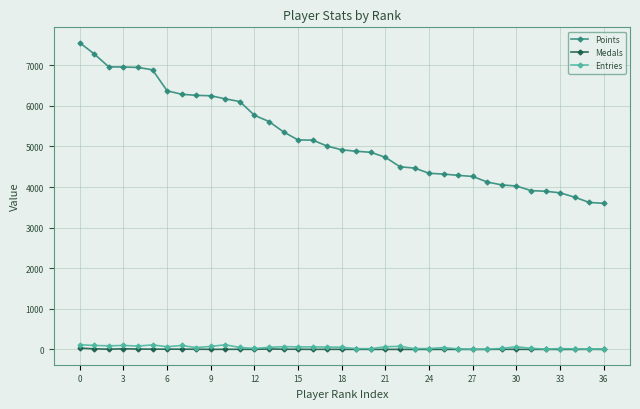

True or false: Entries and Points intersect in this chart.

False